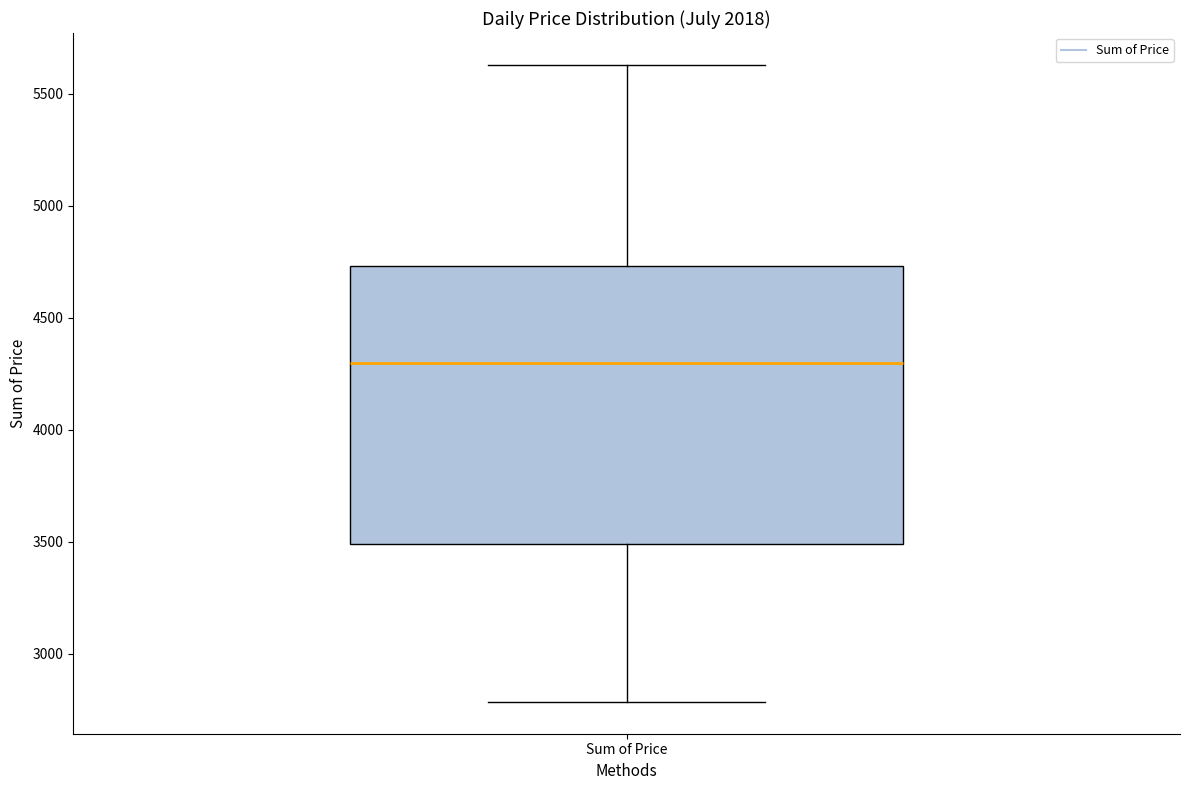

Transcribe this box plot: give where the median line is, the range the box spans, and where the two whiskers end, as read against the y-axis. The values are not printed on the chart, so give them approximately, as read against the axis.

median 4300, box 3500 to 4750, whiskers 2800 to 5650